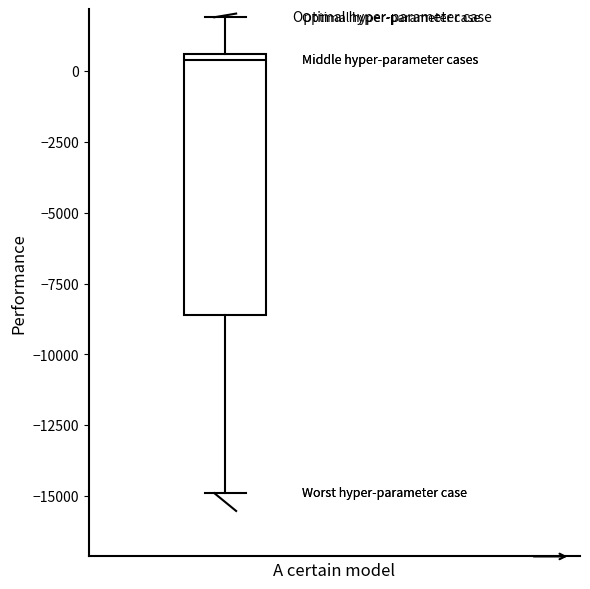

Transcribe this box plot: give where the median line is, the range the box spans, and where the two whiskers end, as read against the y-axis. The values are not printed on the chart, so give them approximately, as read against the axis.

median 500 (just below the box's upper edge), box -8500 to 500, whiskers -15000 to 2000